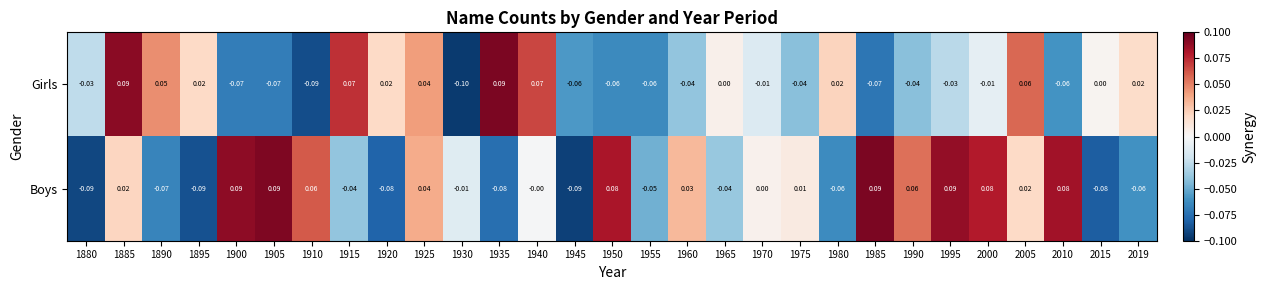

At which category does the chart reach its minimum across all series?

1930